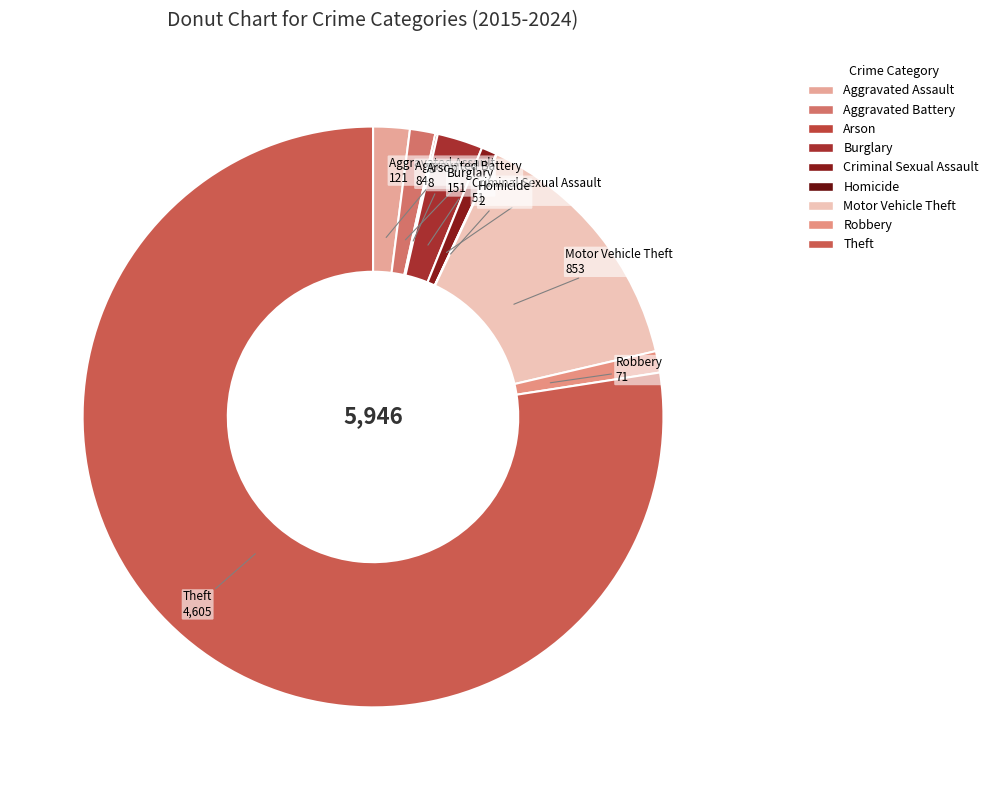

Is it true that Burglary is 3% of the pie?

True